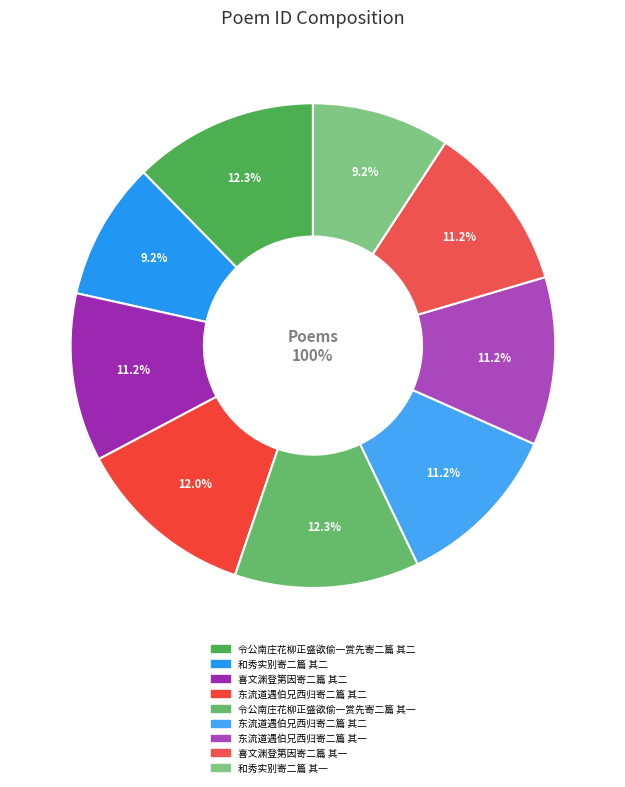

Rank the categories by value from lowest to highest.

和秀实别寄二篇 其二, 和秀实别寄二篇 其一, 东流道遇伯兄西归寄二篇 其一, 东流道遇伯兄西归寄二篇 其二, 喜文渊登第因寄二篇 其一, 喜文渊登第因寄二篇 其二, 东流道遇伯兄西归寄二篇 其二, 令公南庄花柳正盛欲偷一赏先寄二篇 其一, 令公南庄花柳正盛欲偷一赏先寄二篇 其二